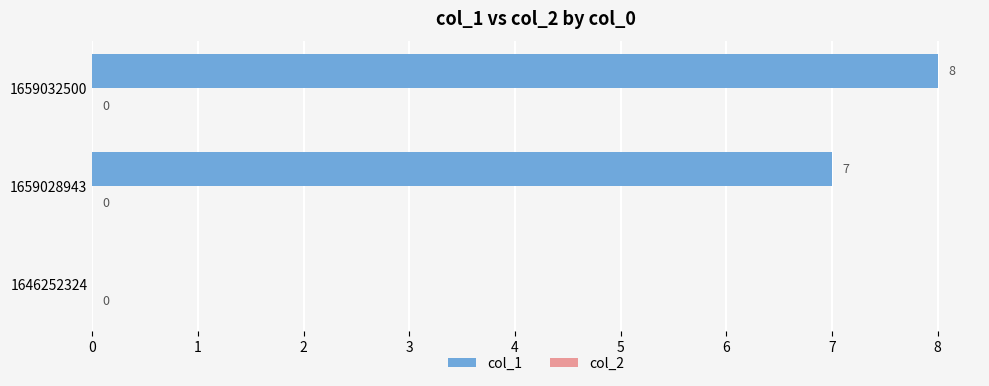

How many positive values are there?

2